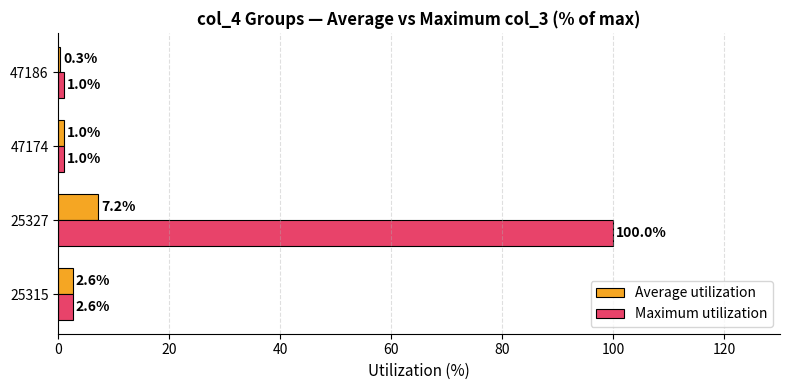

Which label corresponds to the largest value in the chart?

25327